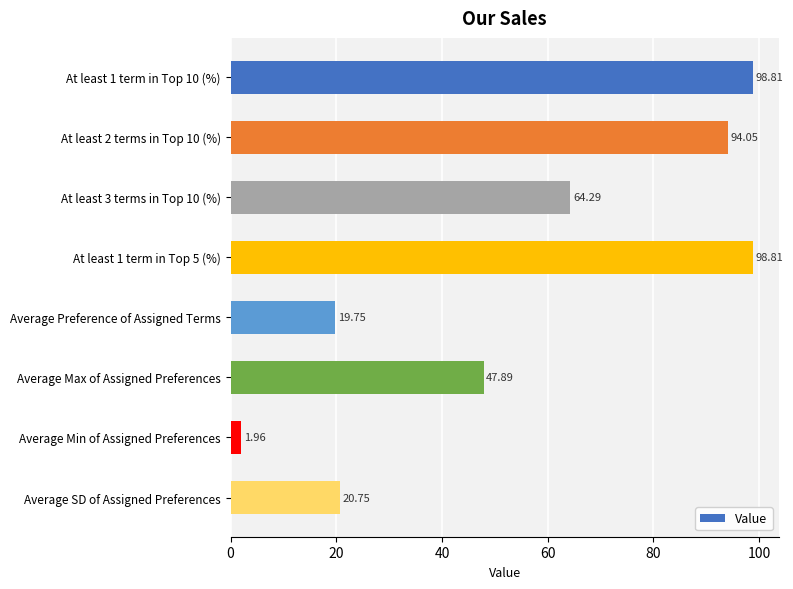

Which label corresponds to the smallest value in the chart?

Average Min of Assigned Preferences